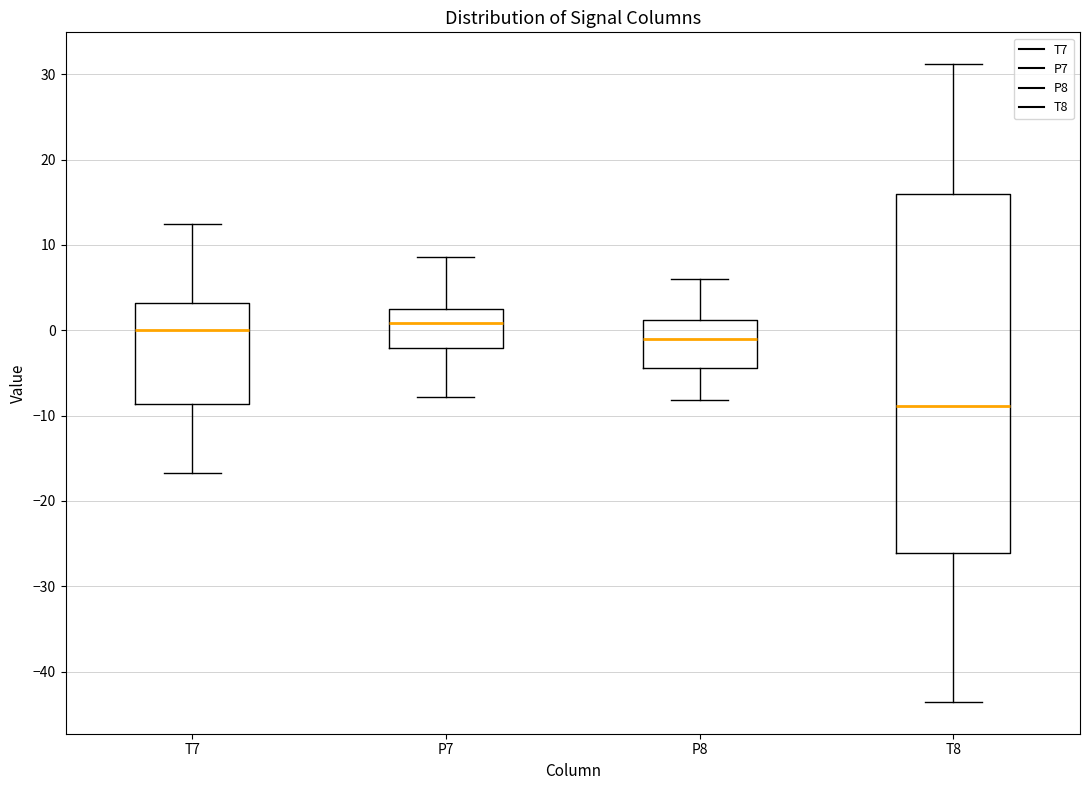

Which box is the tallest, from its lower edge to its upper edge?

T8